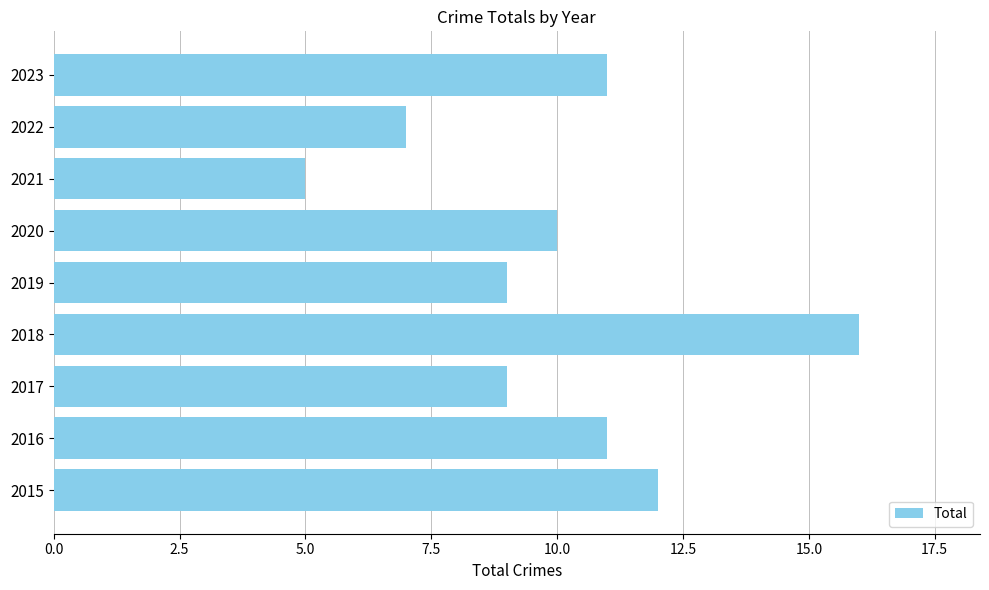

Approximately how many times larger is the value at 2018 compared to 2021?

3.2